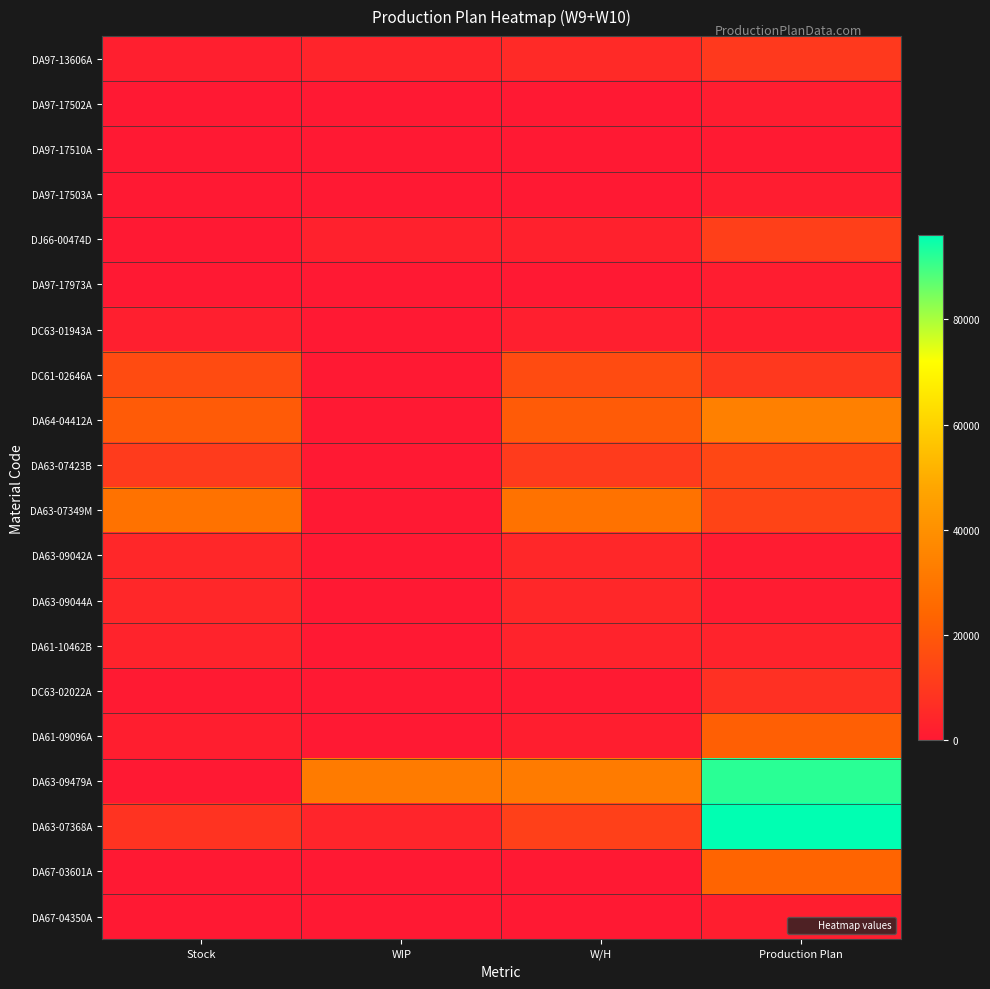

At Stock, list the series in order from largest to smallest.

DA63-07349M, DA64-04412A, DC61-02646A, DA63-07423B, DA63-07368A, DA63-09042A, DA63-09044A, DA61-10462B, DC63-01943A, DA97-13606A, DA61-09096A, DC63-02022A, DA97-17502A, DA97-17510A, DA97-17503A, DJ66-00474D, DA97-17973A, DA63-09479A, DA67-03601A, DA67-04350A